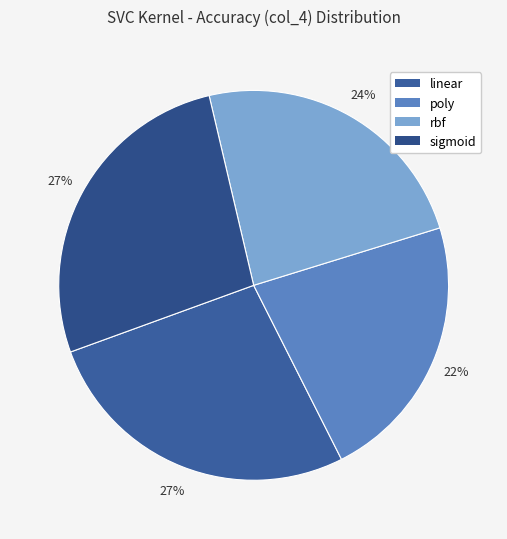

True or false: sigmoid accounts for 27% of the total.

True